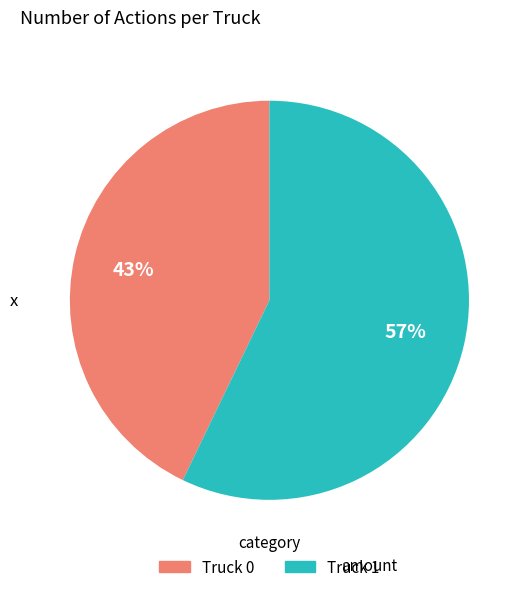

What is the largest slice in the pie chart?

Truck 1